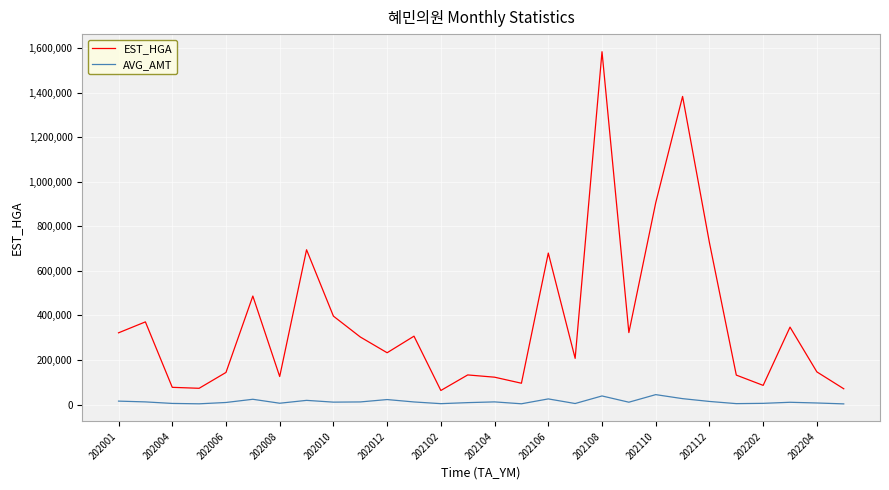

Which series has the largest total across all categories?

EST_HGA